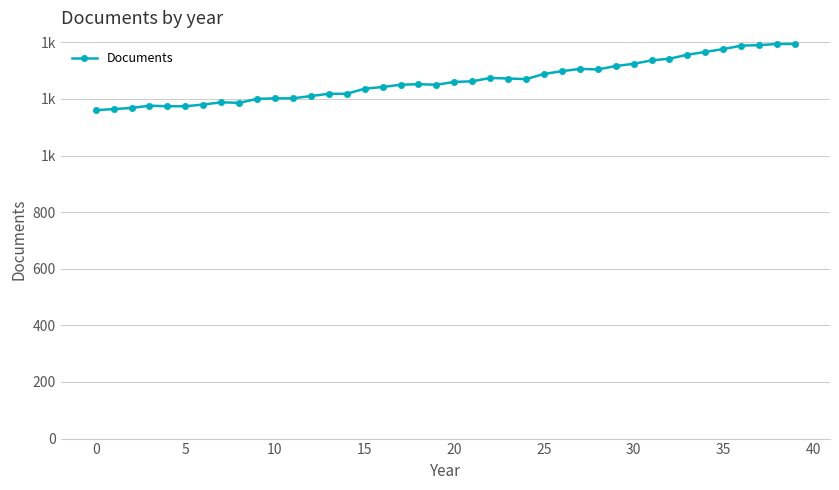

Which label corresponds to the largest value in the chart?

38